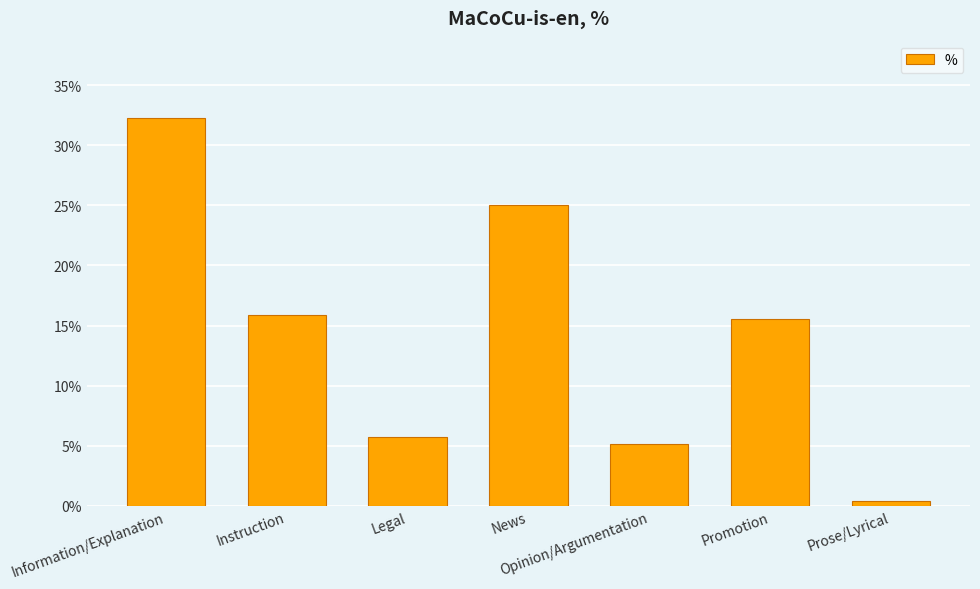

What position from the right is Promotion?

2